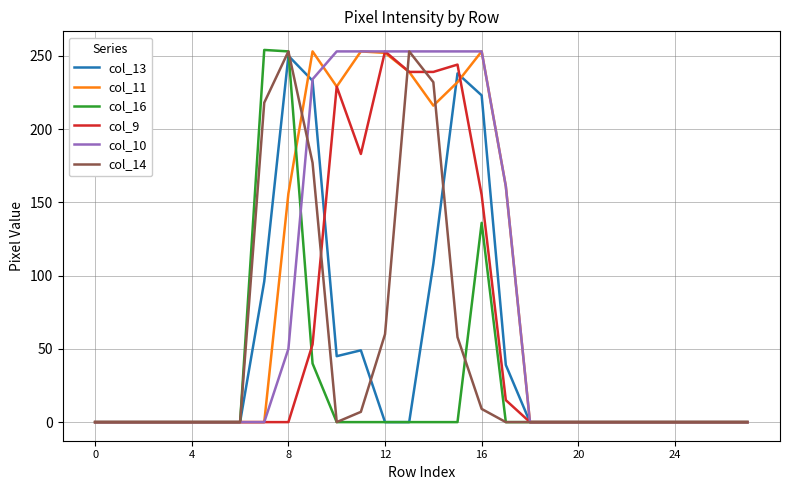

True or false: col_13 and col_10 cross at least once.

True